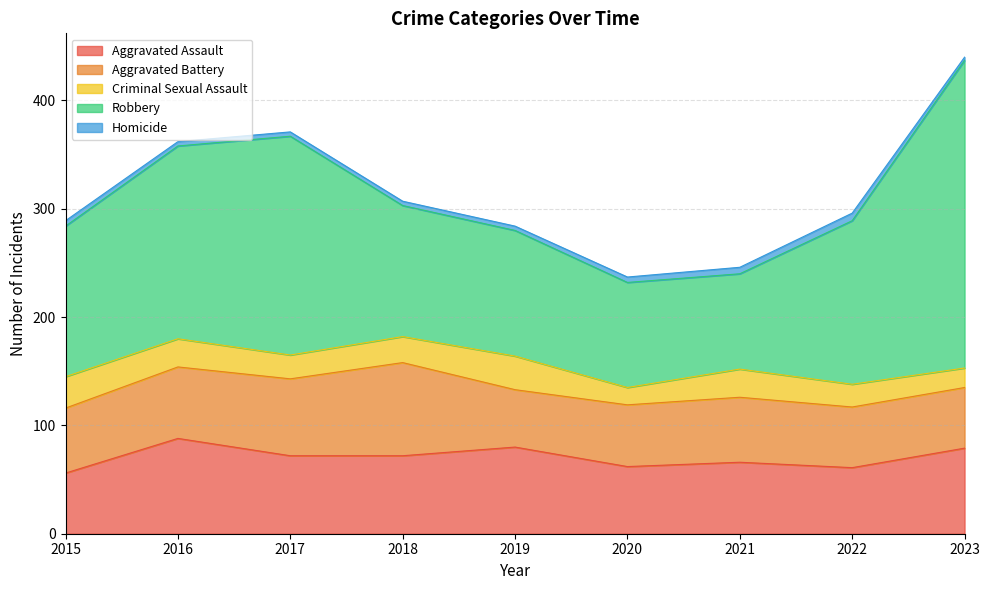

True or false: Criminal Sexual Assault and Aggravated Battery intersect in this chart.

False